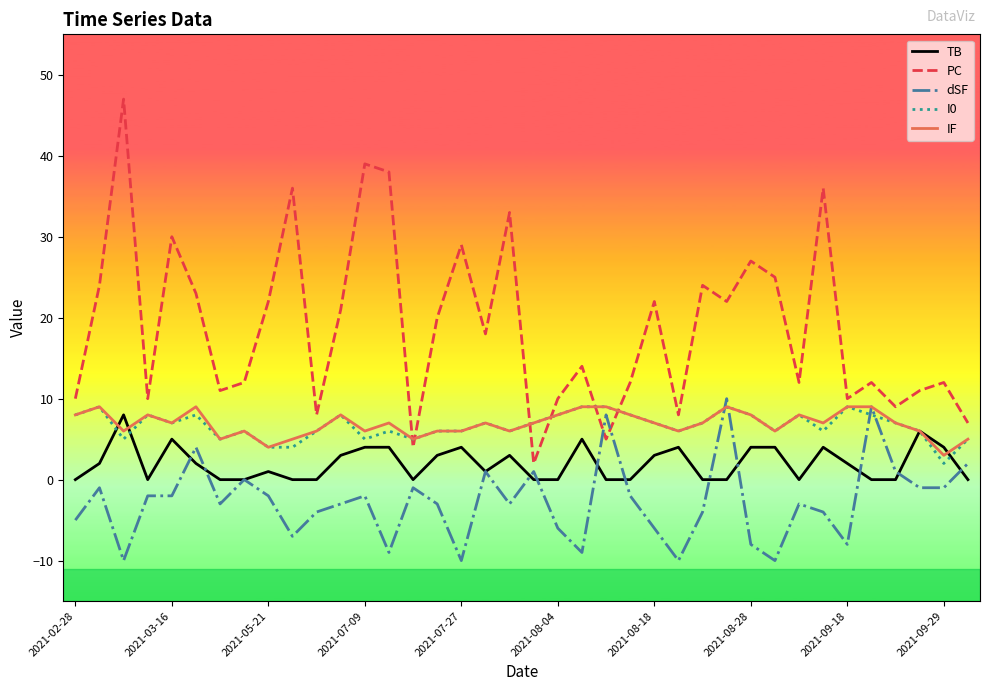

Which series has the largest range (max minus min)?

PC